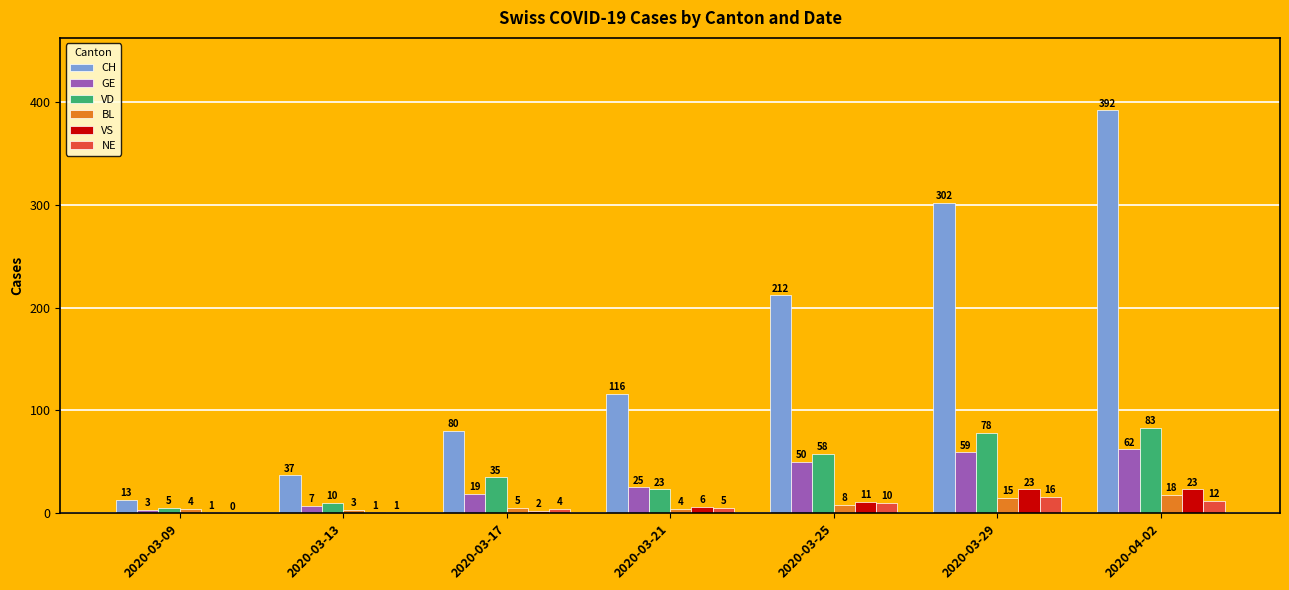

What are all the series names shown in the legend?

CH, GE, VD, BL, VS, NE